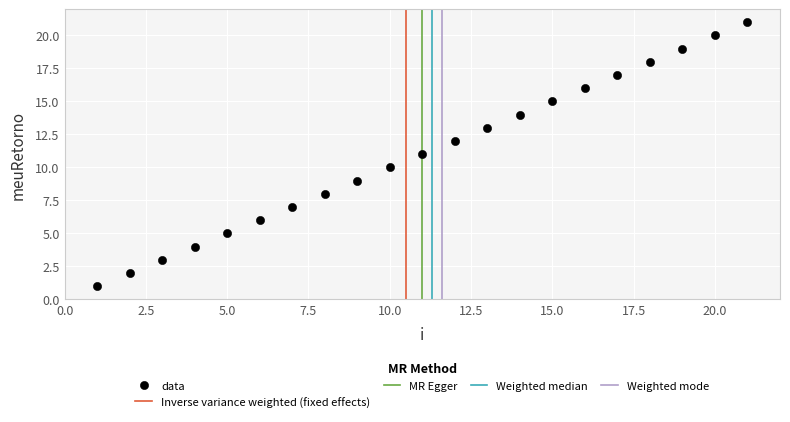

What is the range of Y values (max minus min)?

20